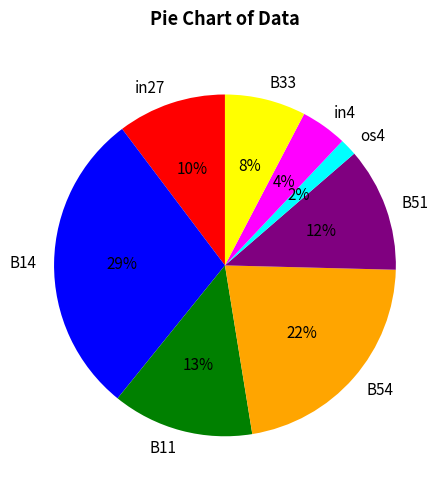

Is there a majority slice in this chart?

No